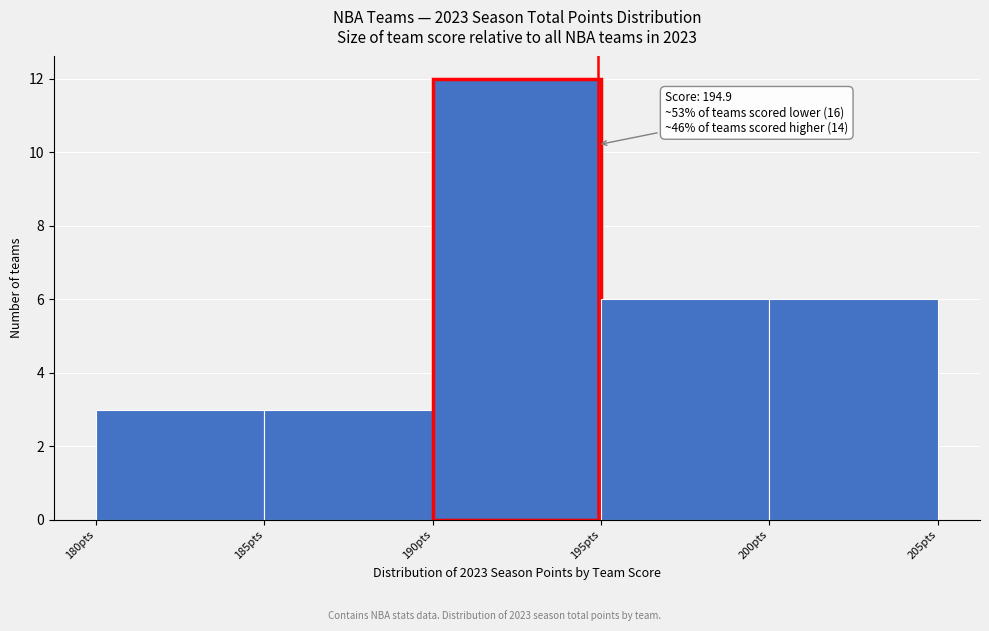

Which range on the x-axis has the tallest bar?

190 to 195